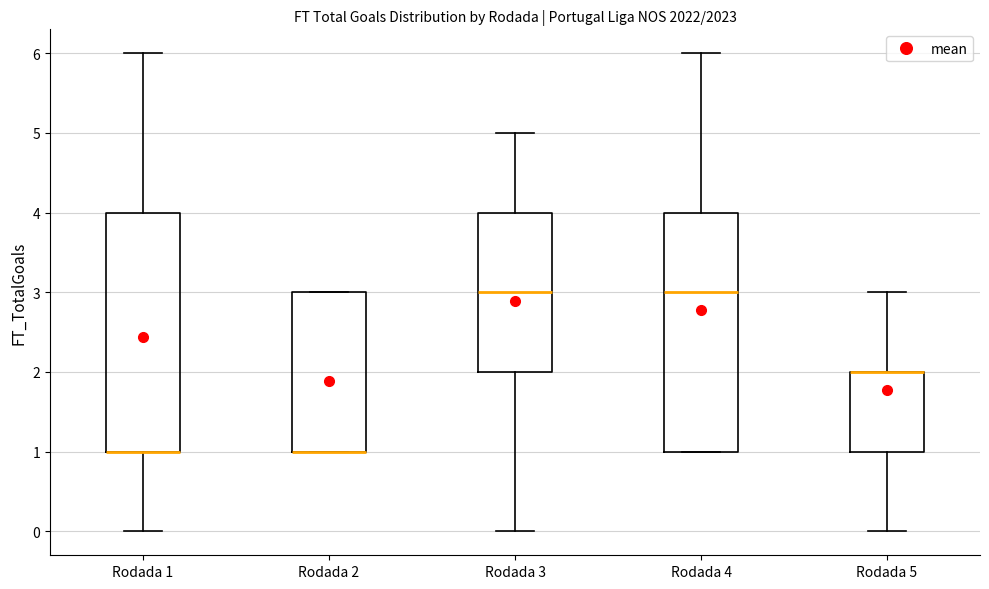

Reading left to right, read every box against the y-axis: the position of its median line, the range the box covers, and the ends of its whiskers. The values are not printed on the chart, so give them approximately, as read against the axis.

Rodada 1: median 1 (drawn on the box's lower edge), box 1 to 4, whiskers 0 to 6
Rodada 2: median 1 (drawn on the box's lower edge), box 1 to 3, whiskers 1 to 3
Rodada 3: median 3, box 2 to 4, whiskers 0 to 5
Rodada 4: median 3, box 1 to 4, whiskers 1 to 6
Rodada 5: median 2 (drawn on the box's upper edge), box 1 to 2, whiskers 0 to 3